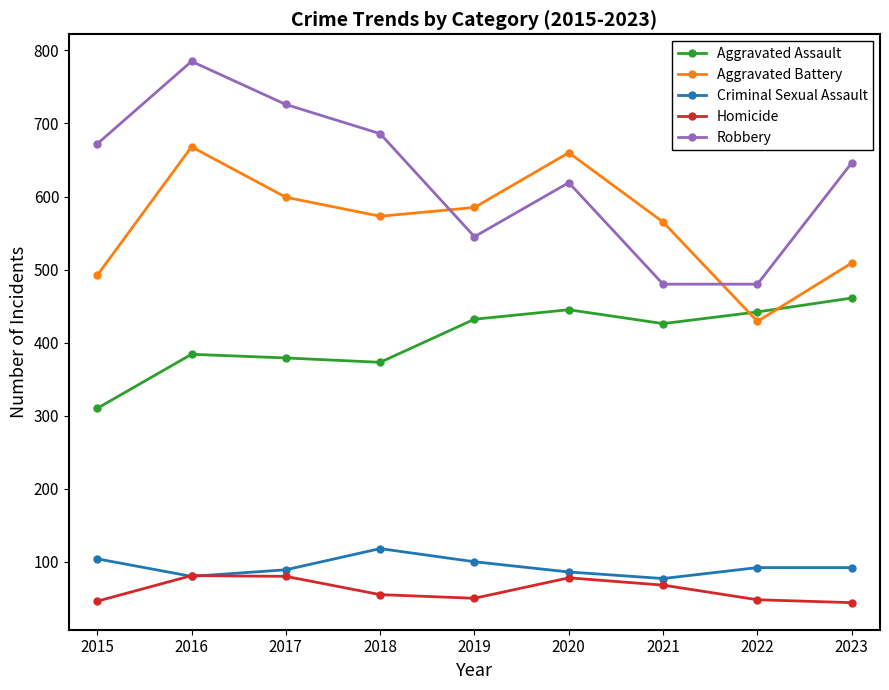

Where is the first local maximum for Robbery?

2016